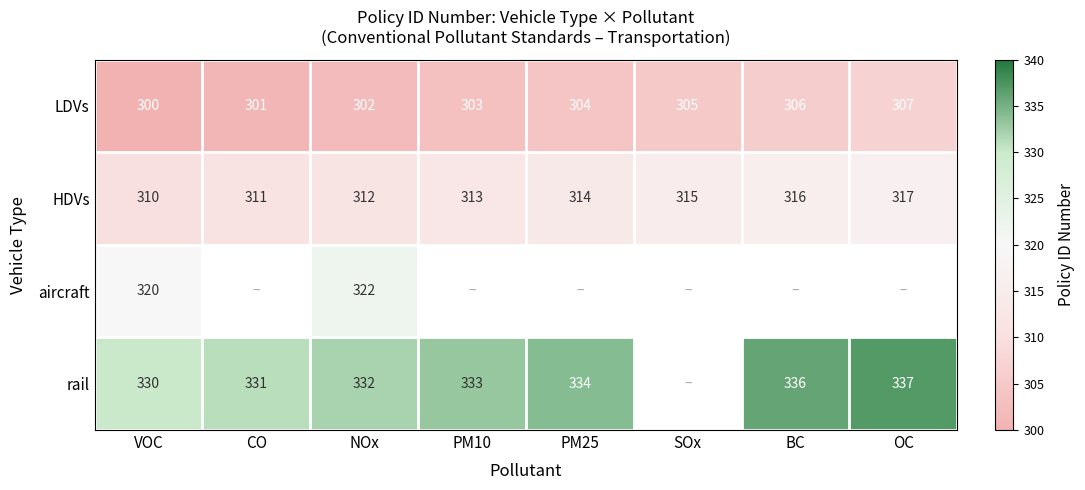

At which label is HDVs closest to 313?

PM10